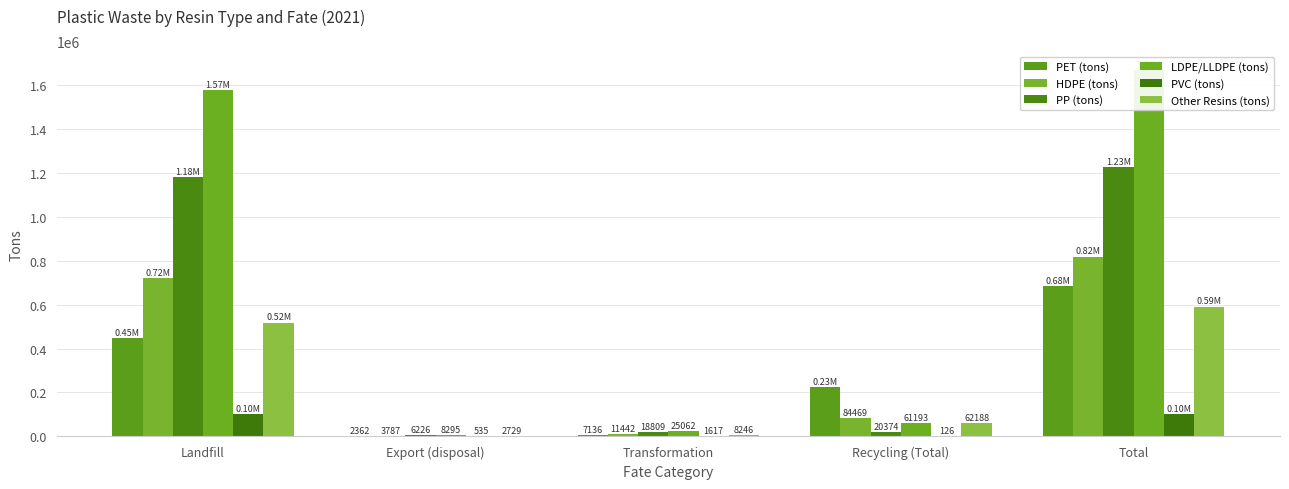

What is the lowest value of the Other Resins (tons) series?

2729.4